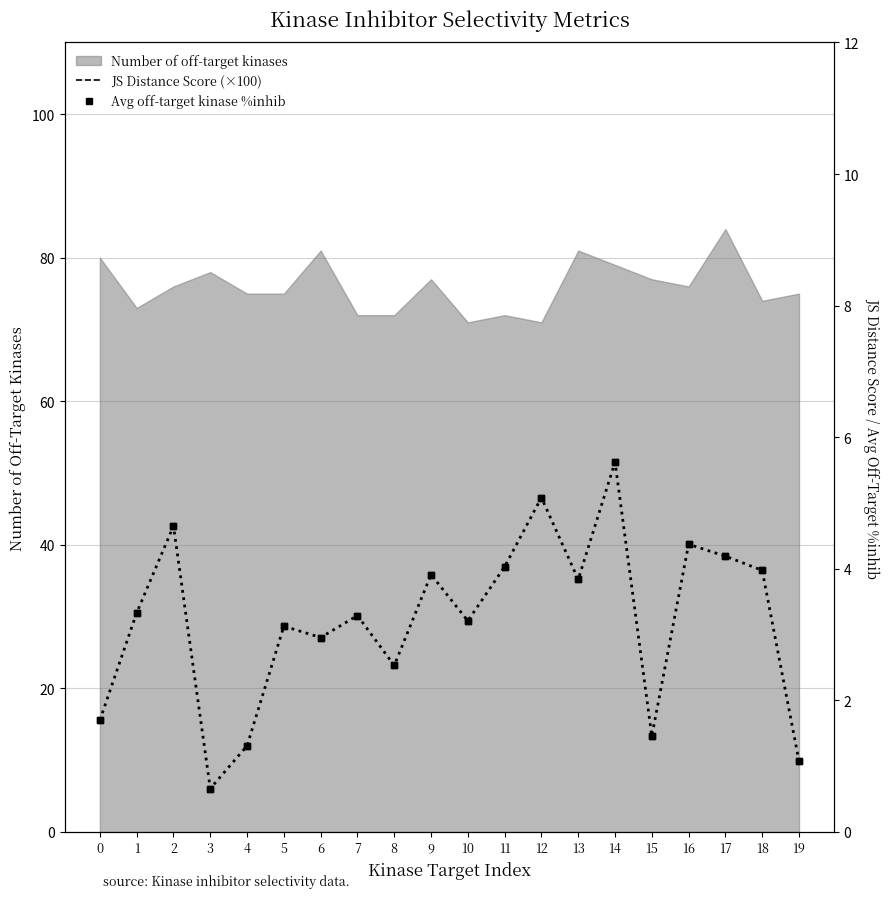

True or false: Number of off-target kinases has a value of 77 at 9.

True